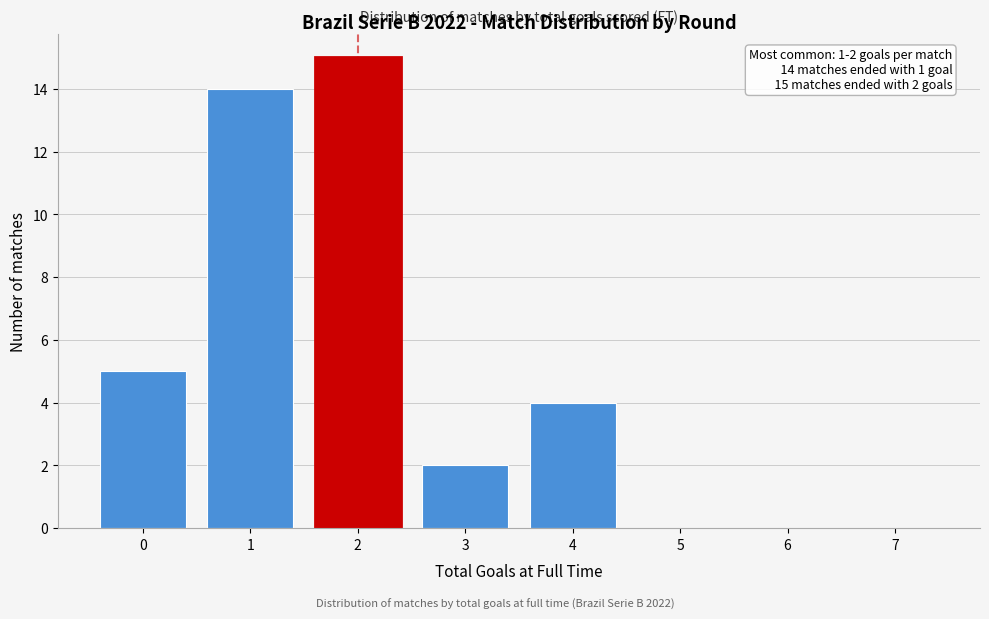

Reading right to left, extract all data points from this chart.

7=0	6=0	5=0	4=4	3=2	2=15	1=14	0=5